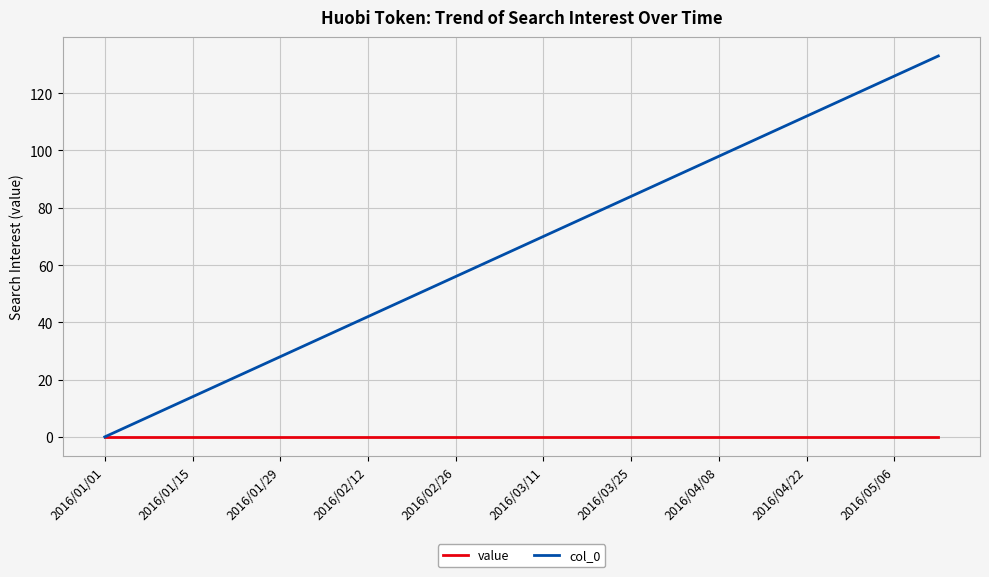

Which series has the largest range (max minus min)?

col_0